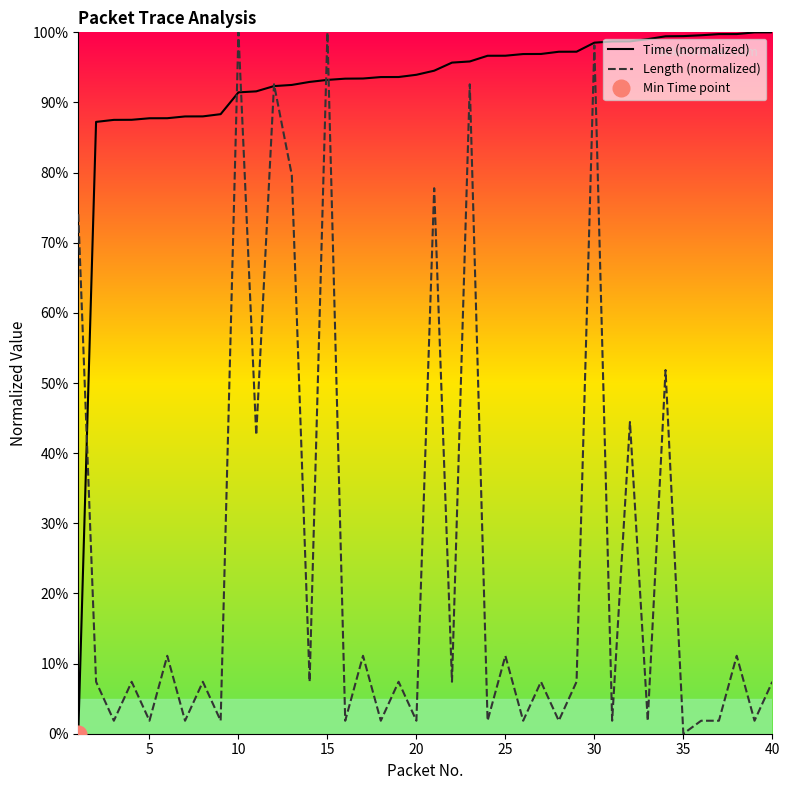

How many lines are shown in the chart?

2